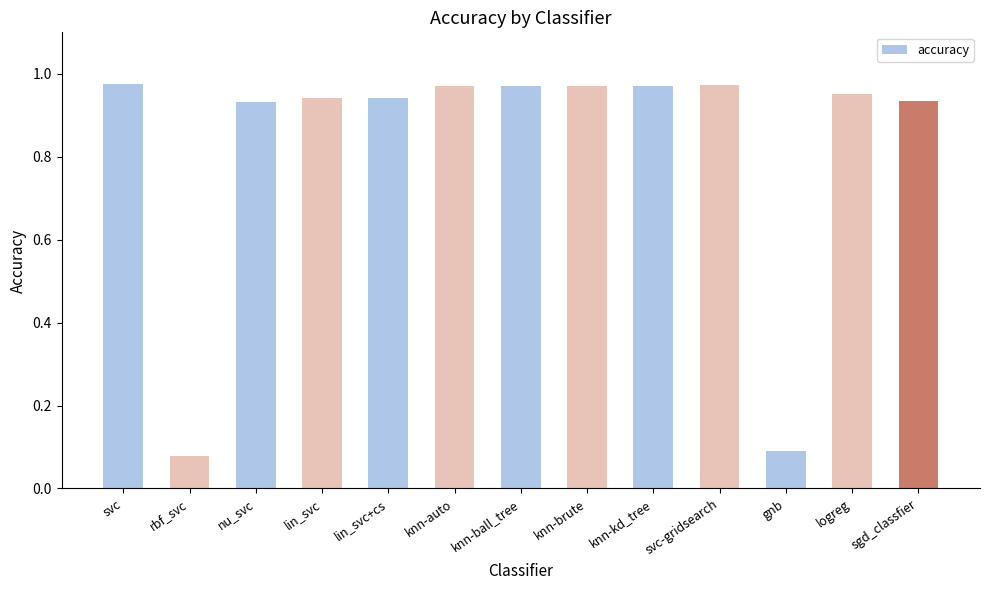

True or false: the data shows 0.1 at gnb.

True